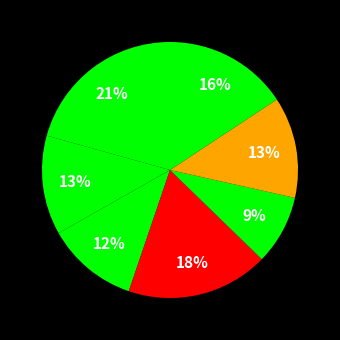

How many segments does this pie chart have?

7